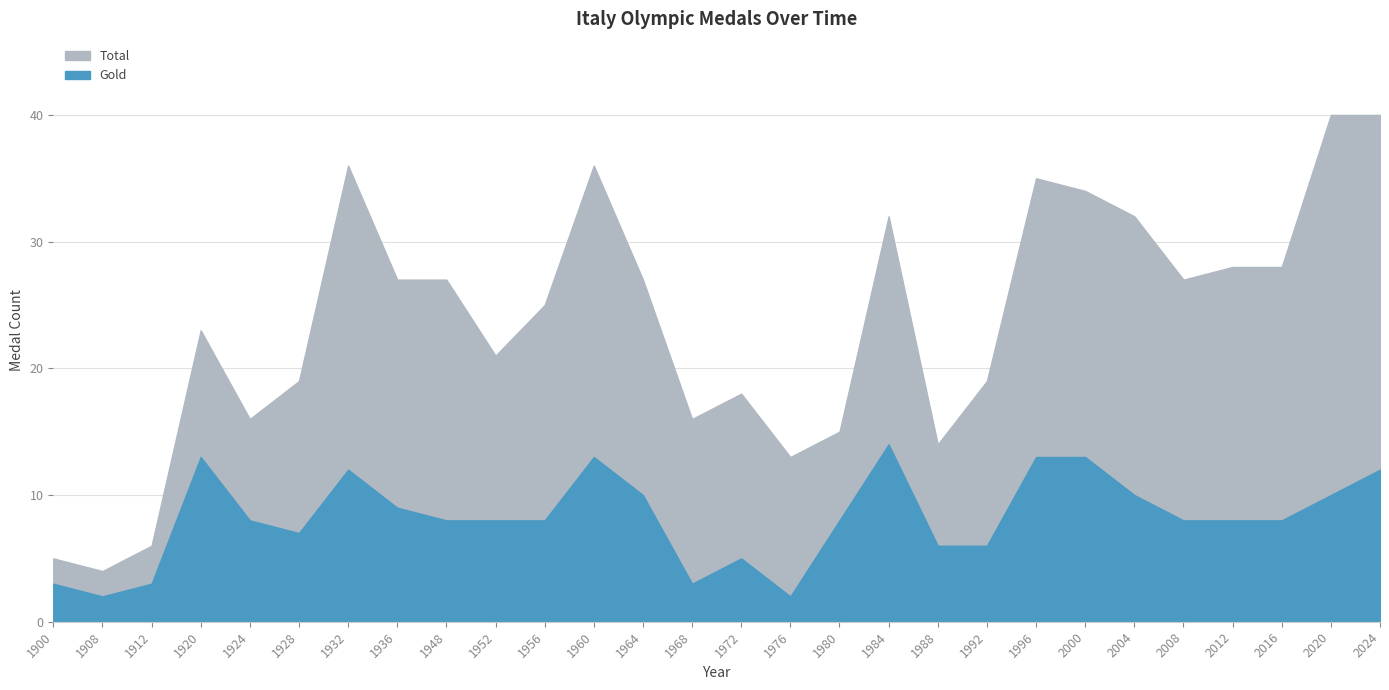

True or false: Total and Gold intersect in this chart.

False